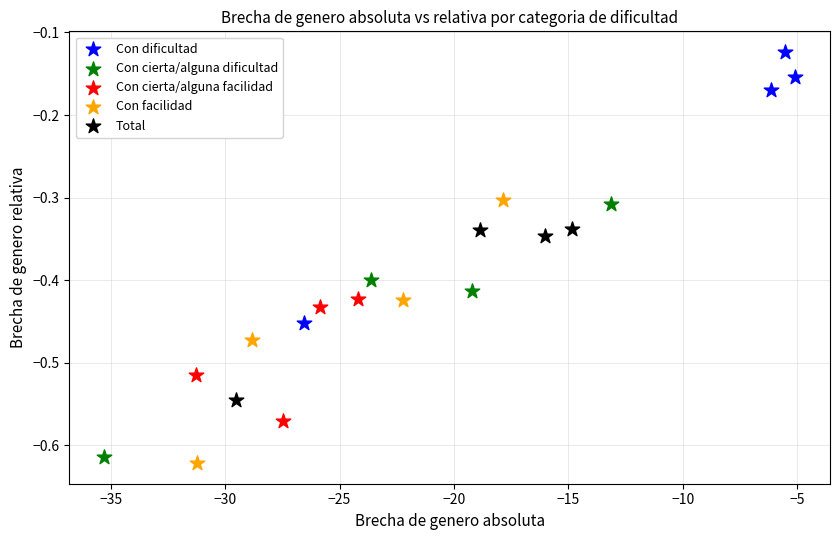

Which series reaches the minimum Y coordinate?

Con facilidad